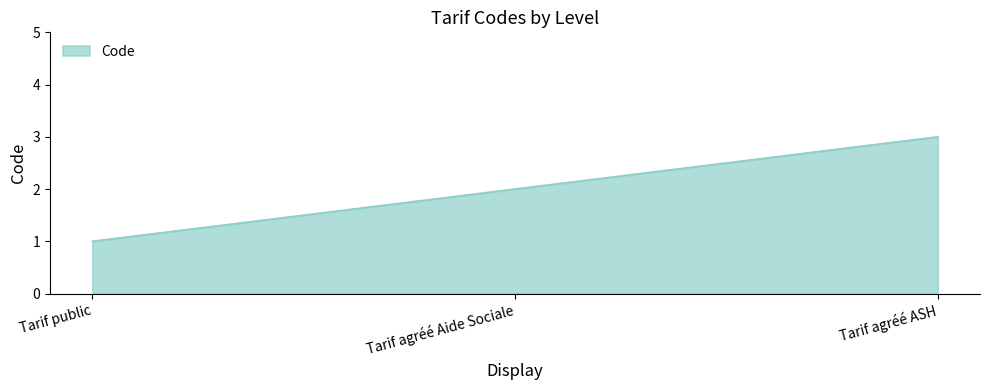

What value does the data have at Tarif agréé ASH?

3